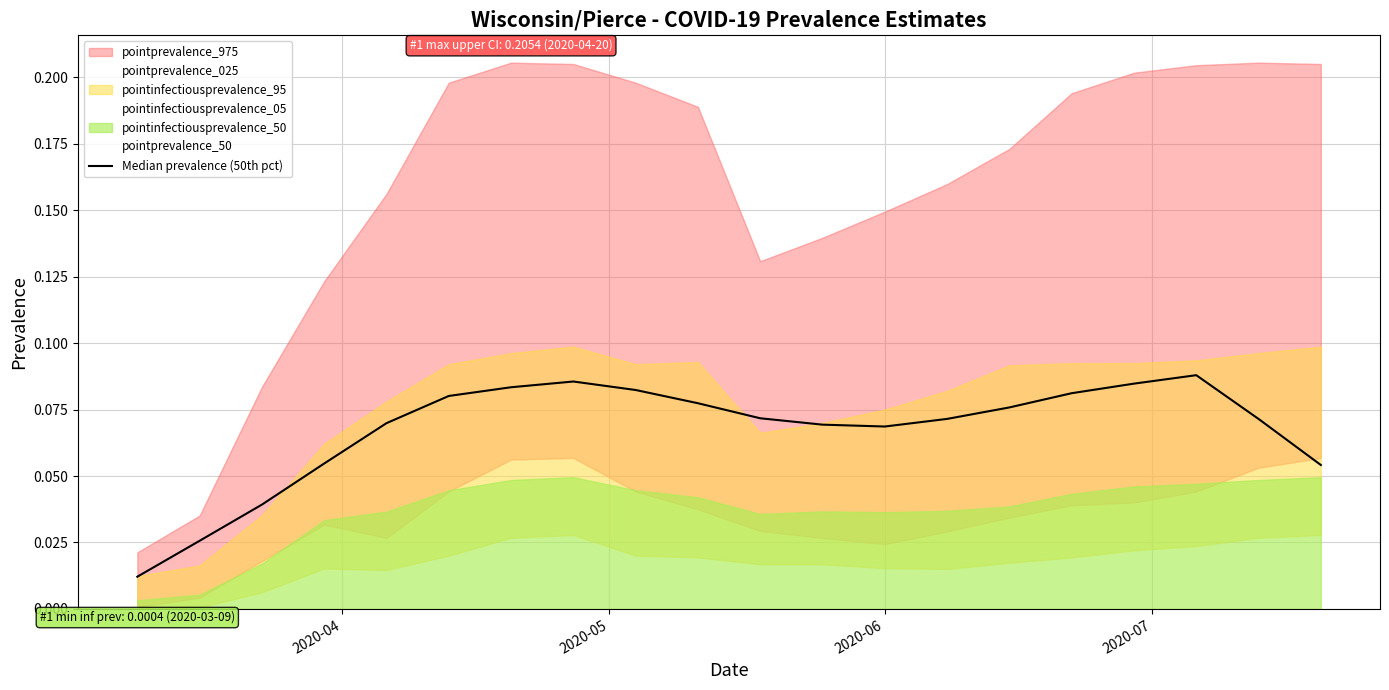

How many categories are shown in the chart?

20